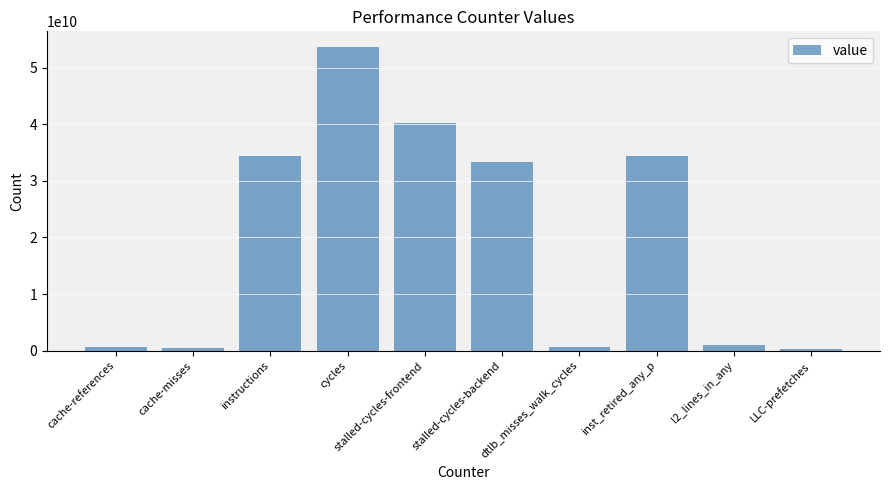

Which category has the highest value across all series?

cycles